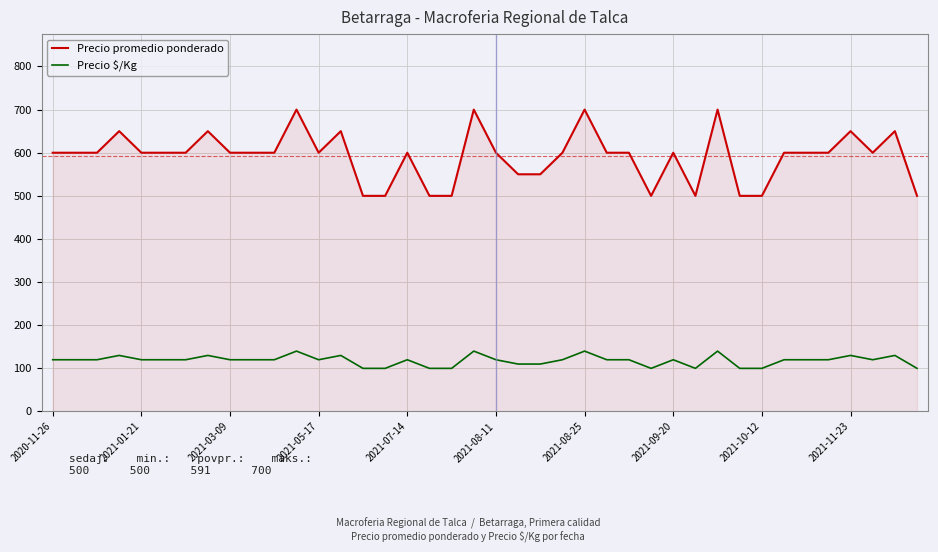

What is the difference between the maximum and minimum values in the Precio $/Kg series?

40